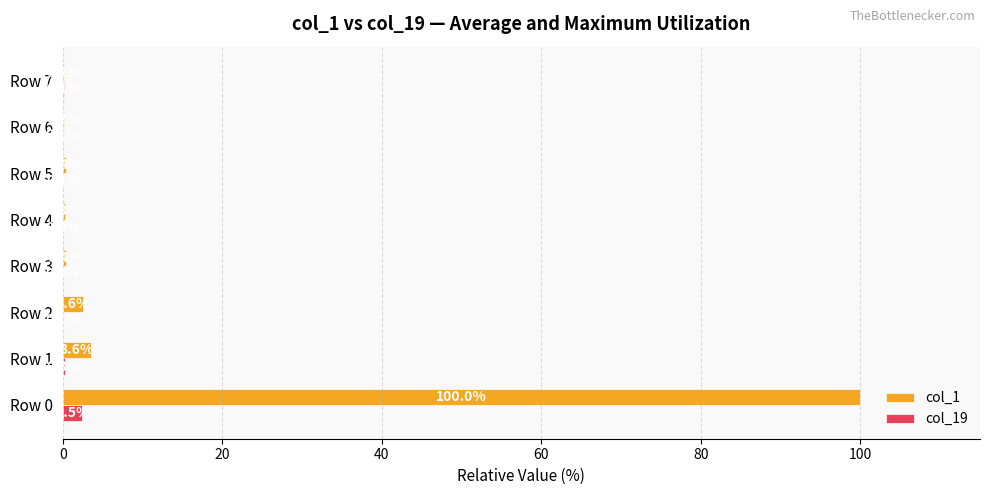

What is the highest value of the col_19 series?

2.5